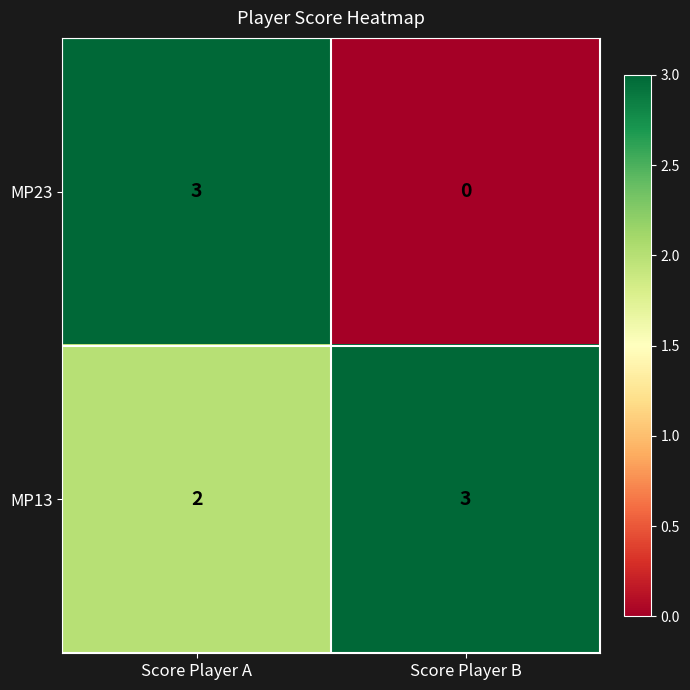

Count the number of categories in the chart.

2